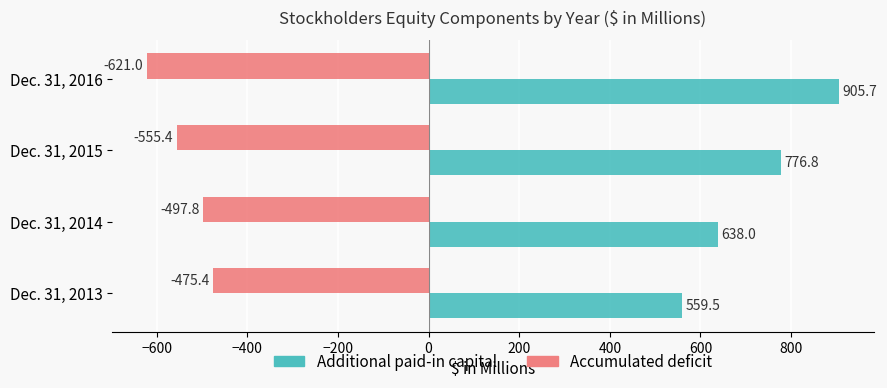

What value does the Accumulated deficit series have at Dec. 31, 2013?

-475.4